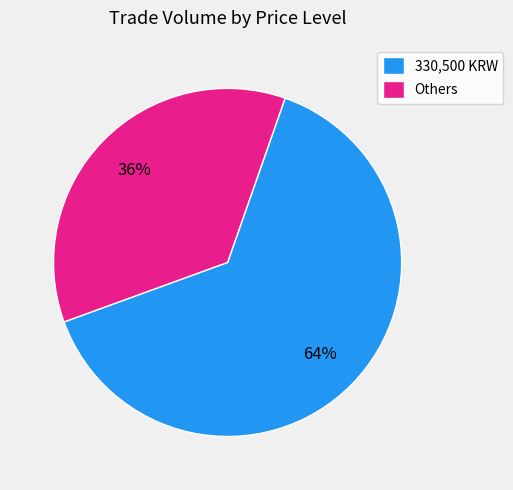

Count the number of slices in the pie.

2